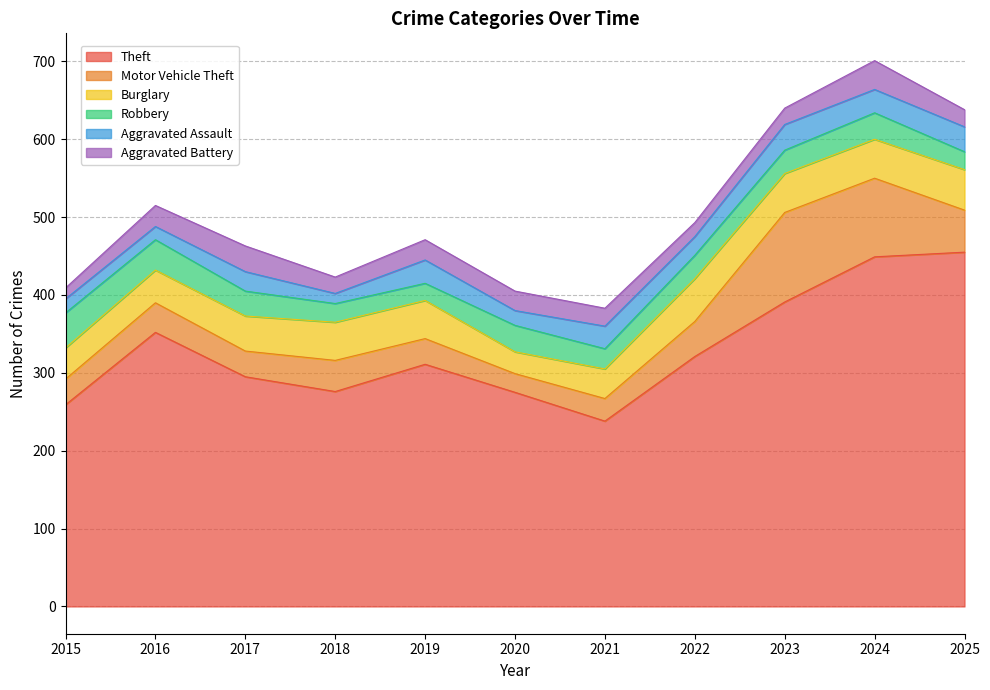

Between which two adjacent categories do Motor Vehicle Theft and Aggravated Battery first intersect?

2019 and 2020